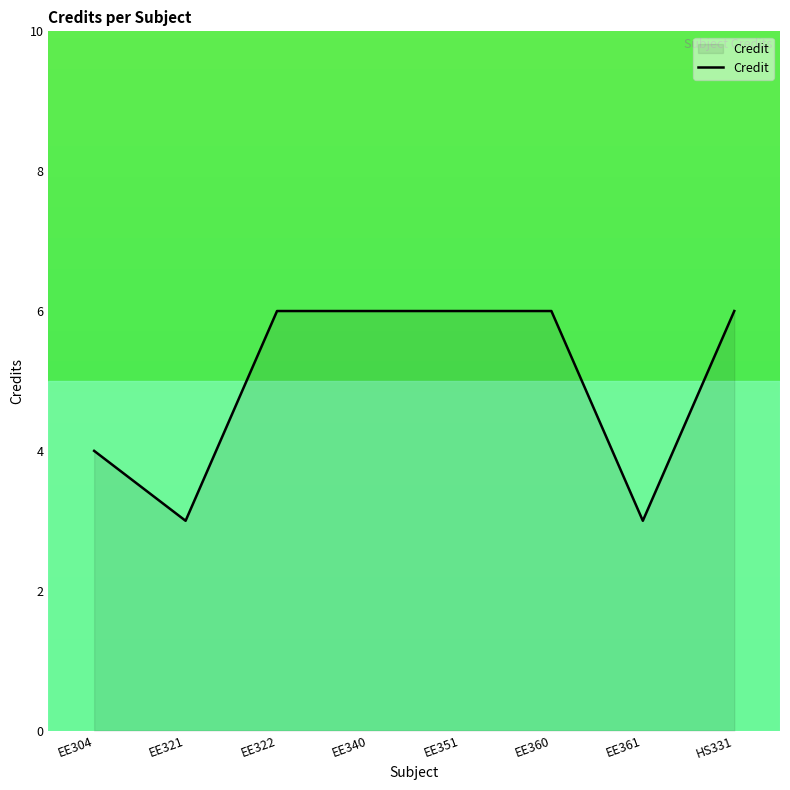

What is the approximate value at EE360?

6